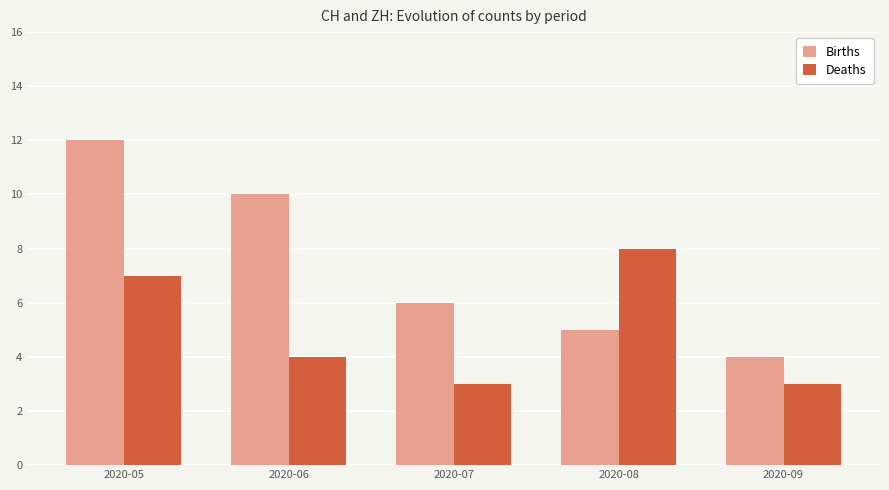

Which series changed the most between 2020-07 and 2020-08?

Deaths